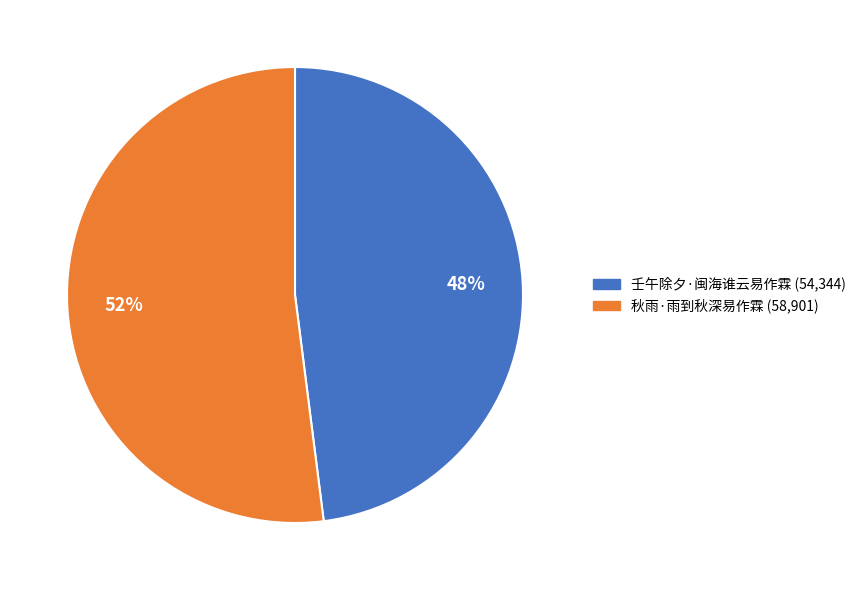

Is the sum of 秋雨·雨到秋深易作霖 and 壬午除夕·闽海谁云易作霖 greater than half?

Yes